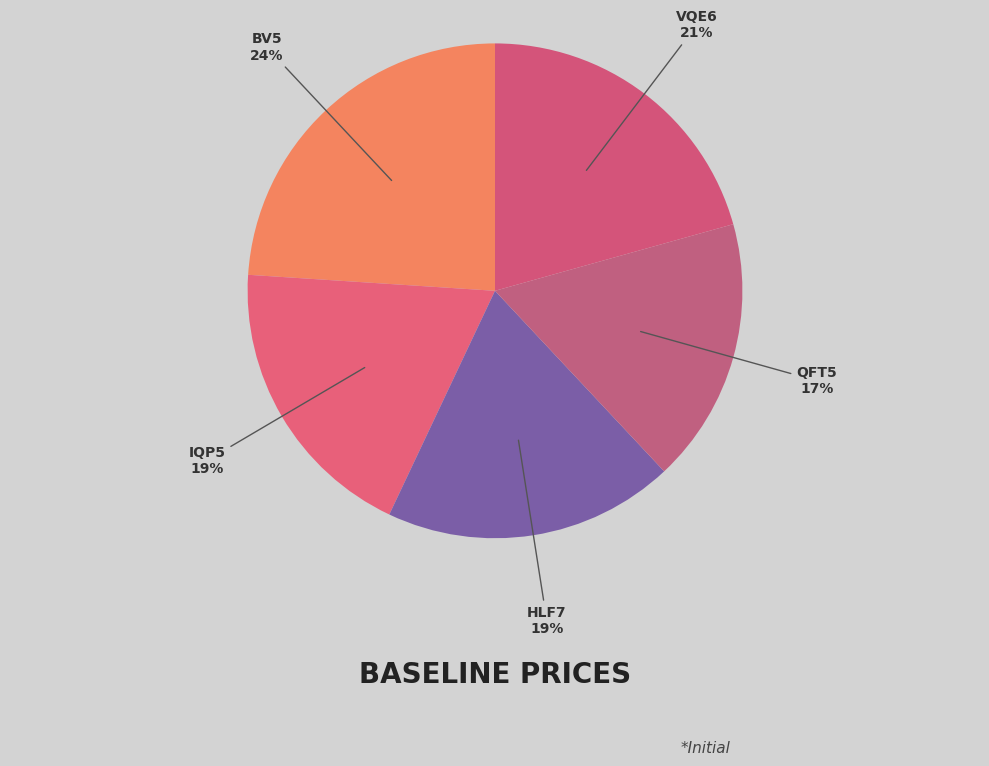

Count the number of slices in the pie.

5